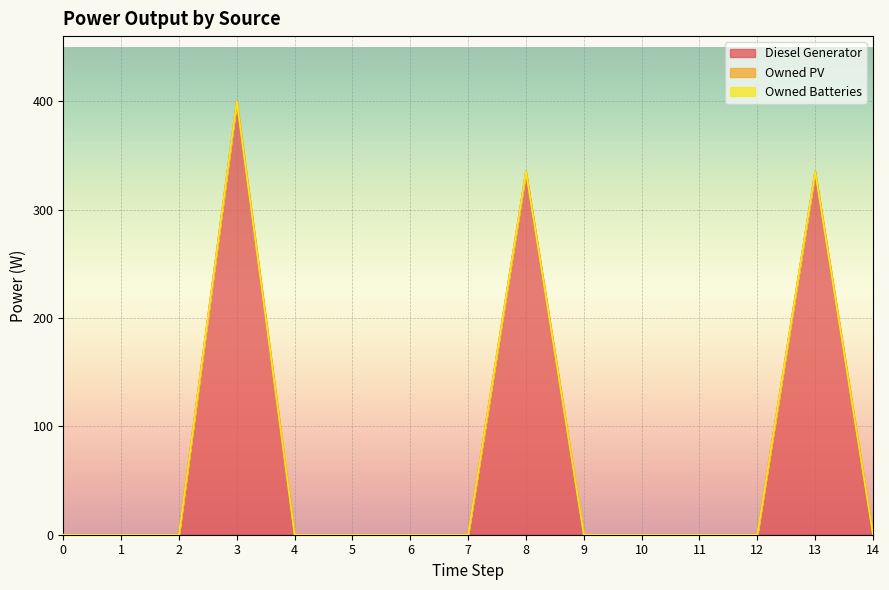

True or false: Diesel Generator and Owned PV intersect in this chart.

False